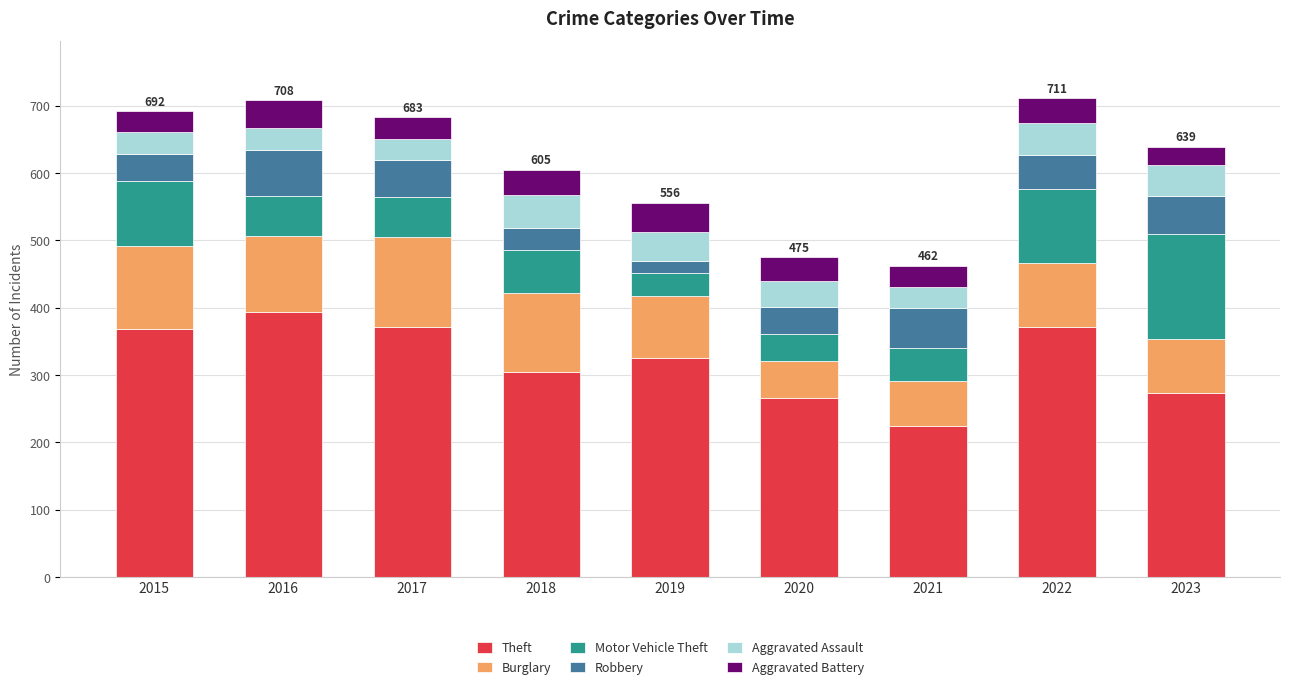

What is the difference between the second highest and minimum values in the Theft series?

148